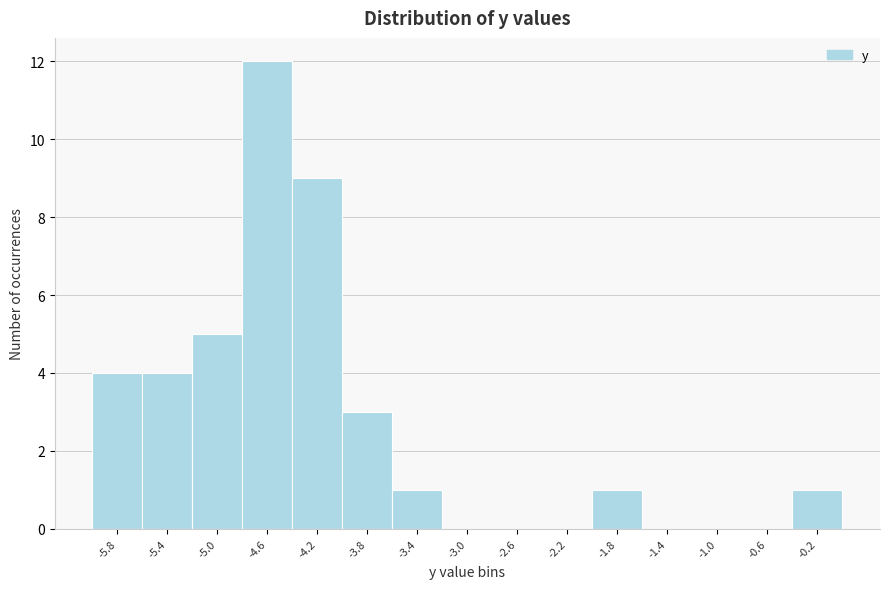

Which range on the x-axis has the tallest bar?

-4.8 to -4.4